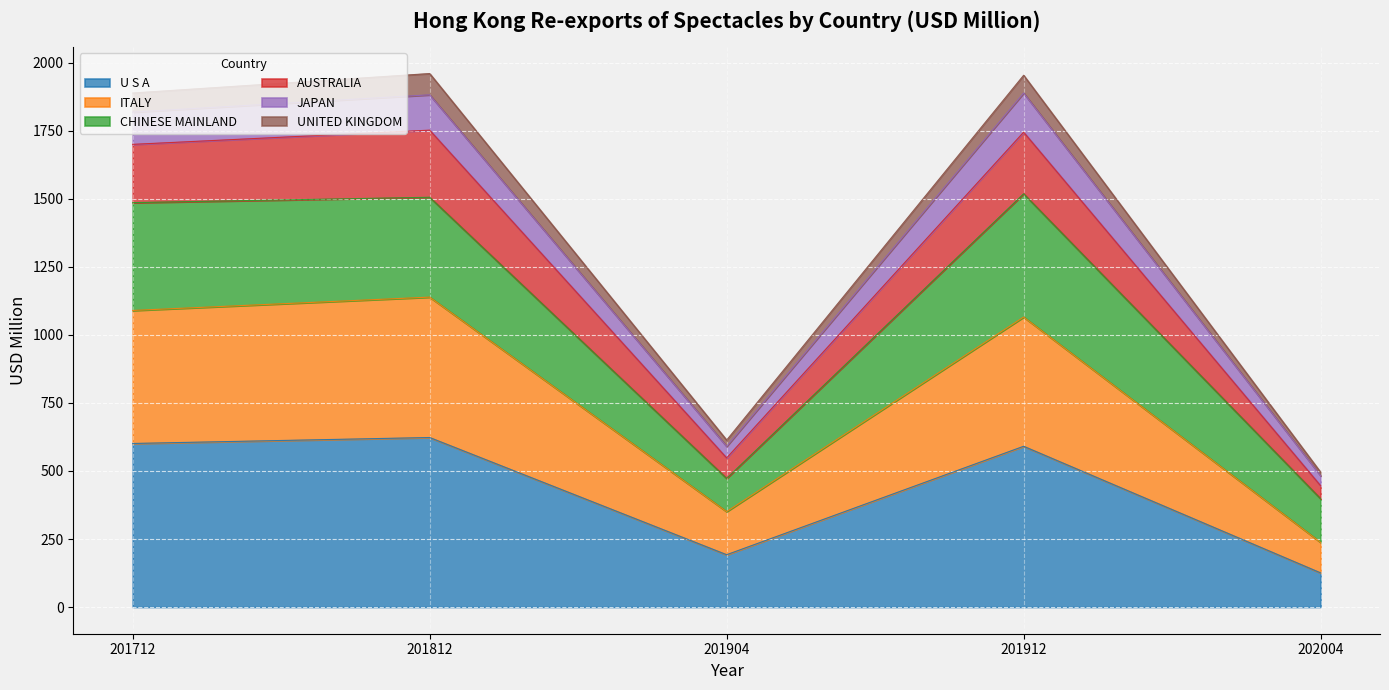

What is the highest value of the U S A series?

623.0